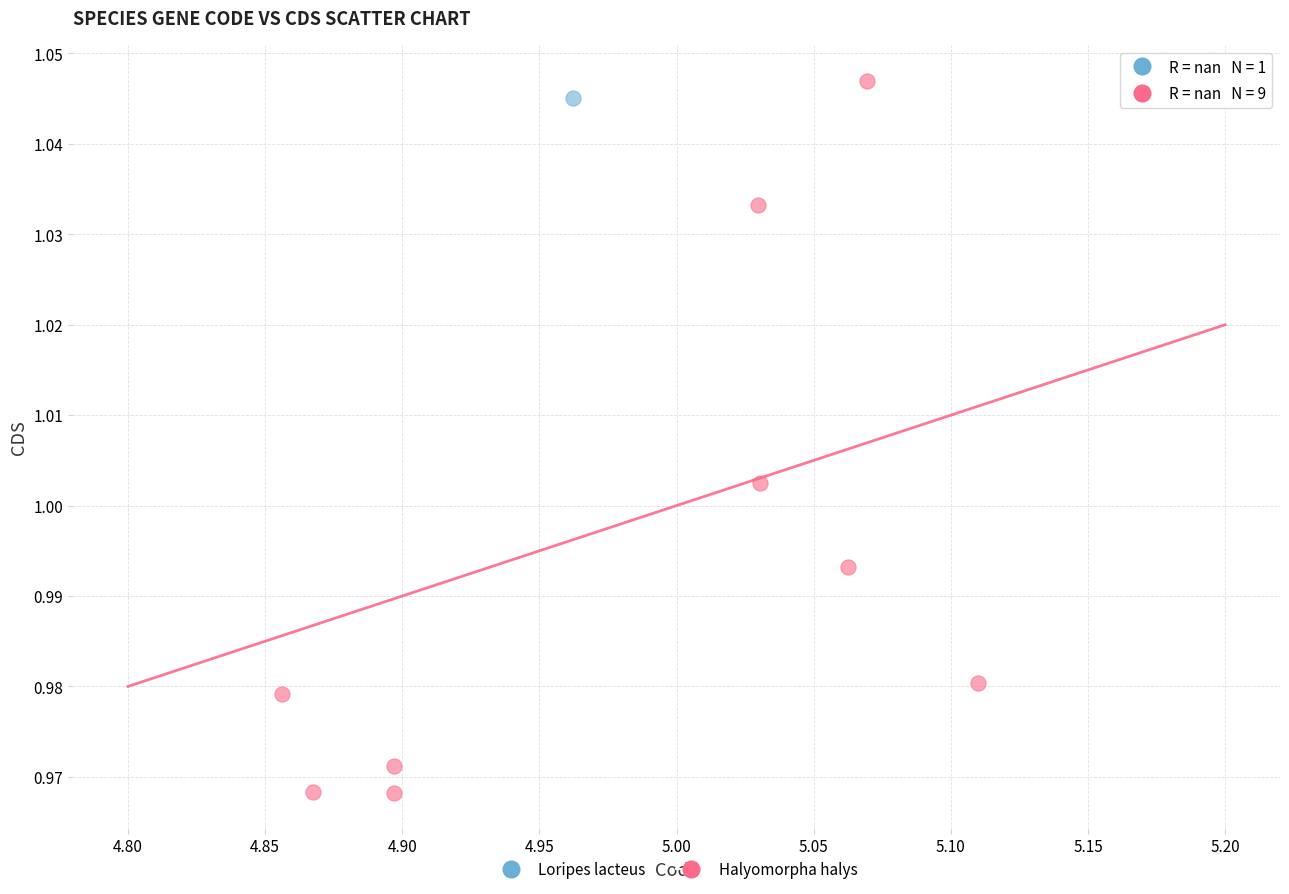

What are all the series names shown in the legend?

Loripes lacteus, Halyomorpha halys